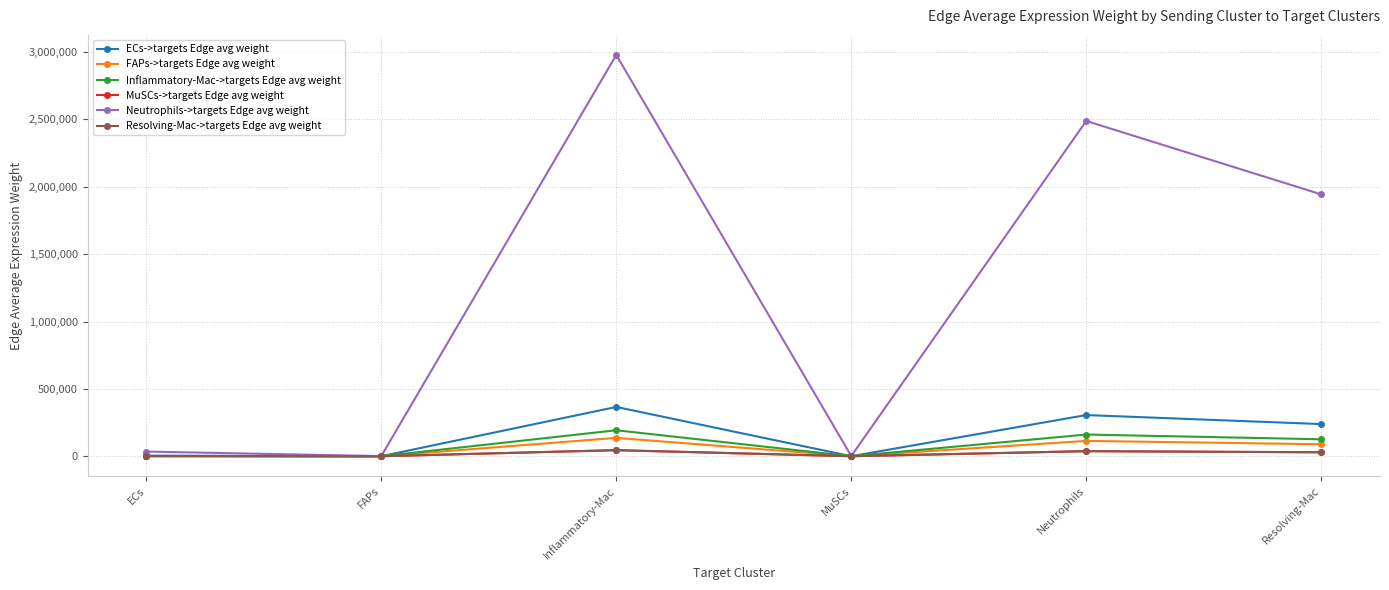

What is the sum of the Neutrophils->targets Edge avg weight values at ECs and Inflammatory-Mac?

3012875.9